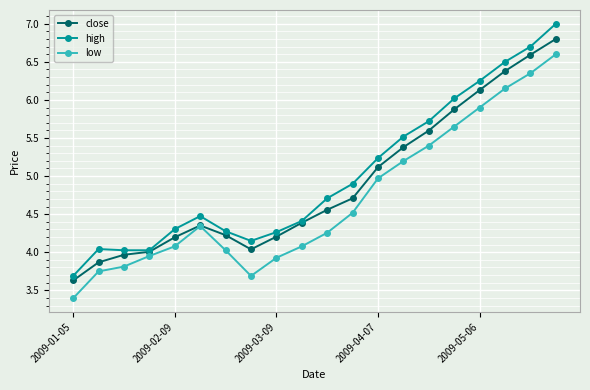

How many series are shown in this chart?

3